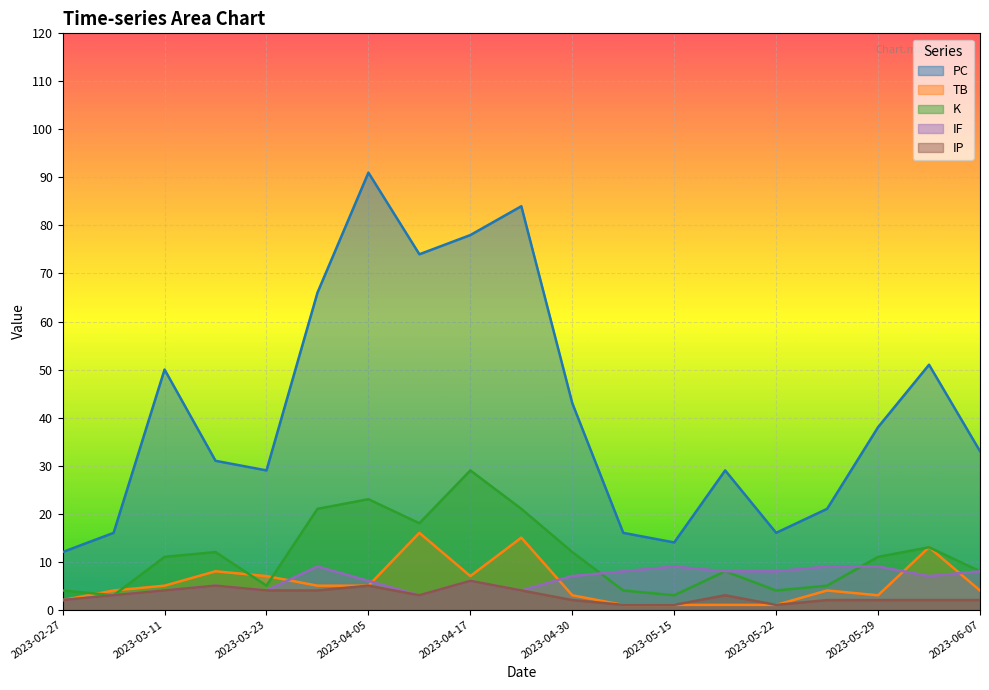

Is it true that TB equals 1 at 2023-03-05?

False